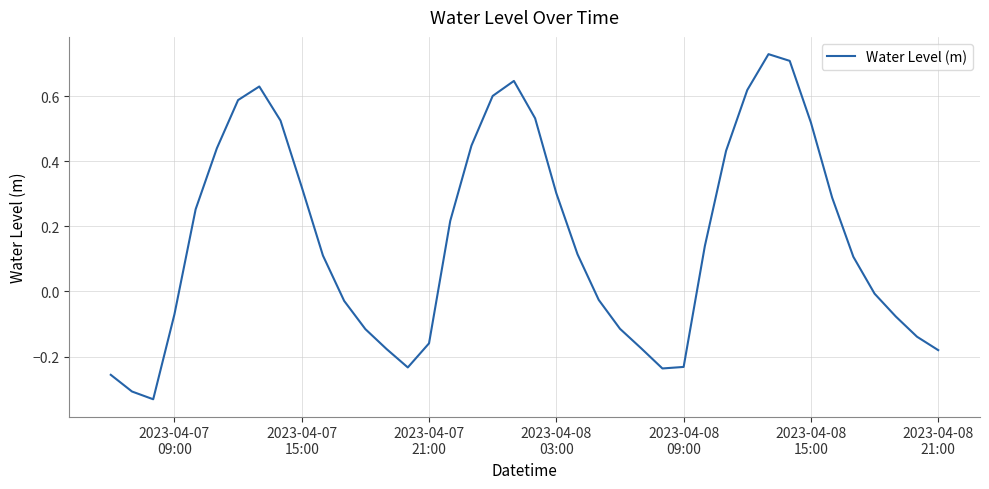

How many lines are shown in the chart?

1